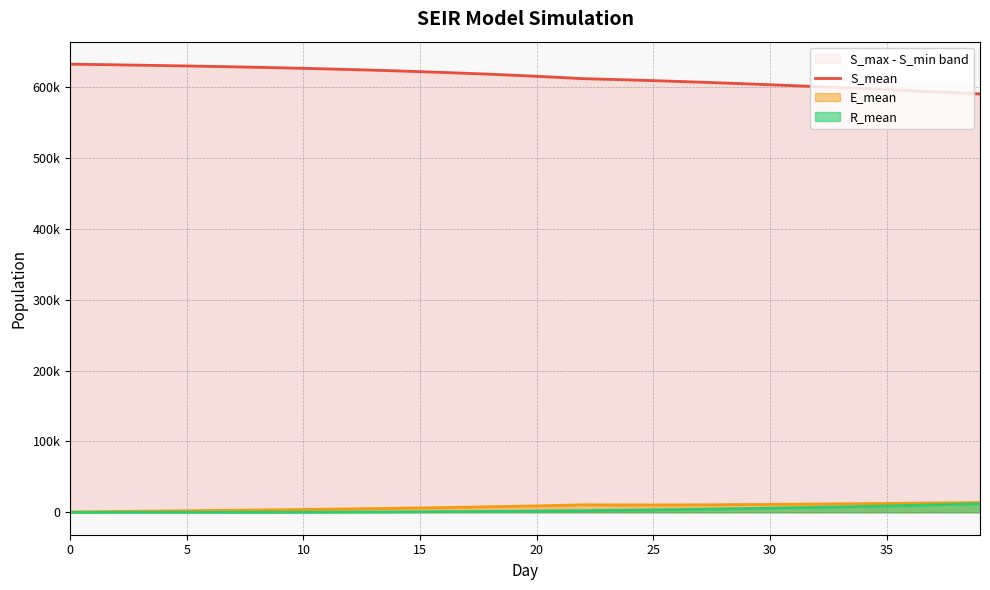

Does the chart display data point markers on the line(s)?

No